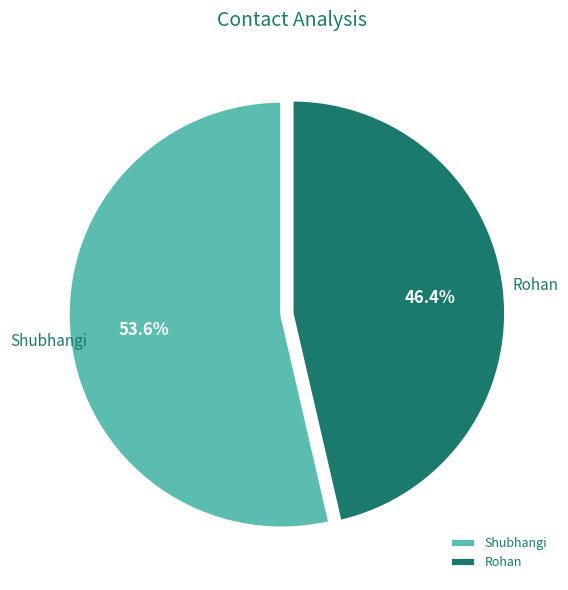

What is the ratio of the value at Rohan to the value at Shubhangi?

0.9